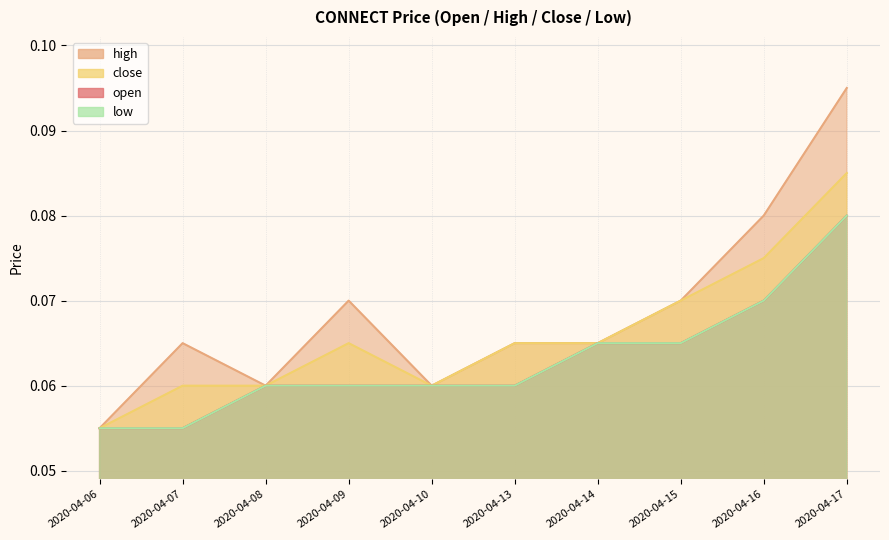

What is the approximate value of high at 2020-04-17?

0.1